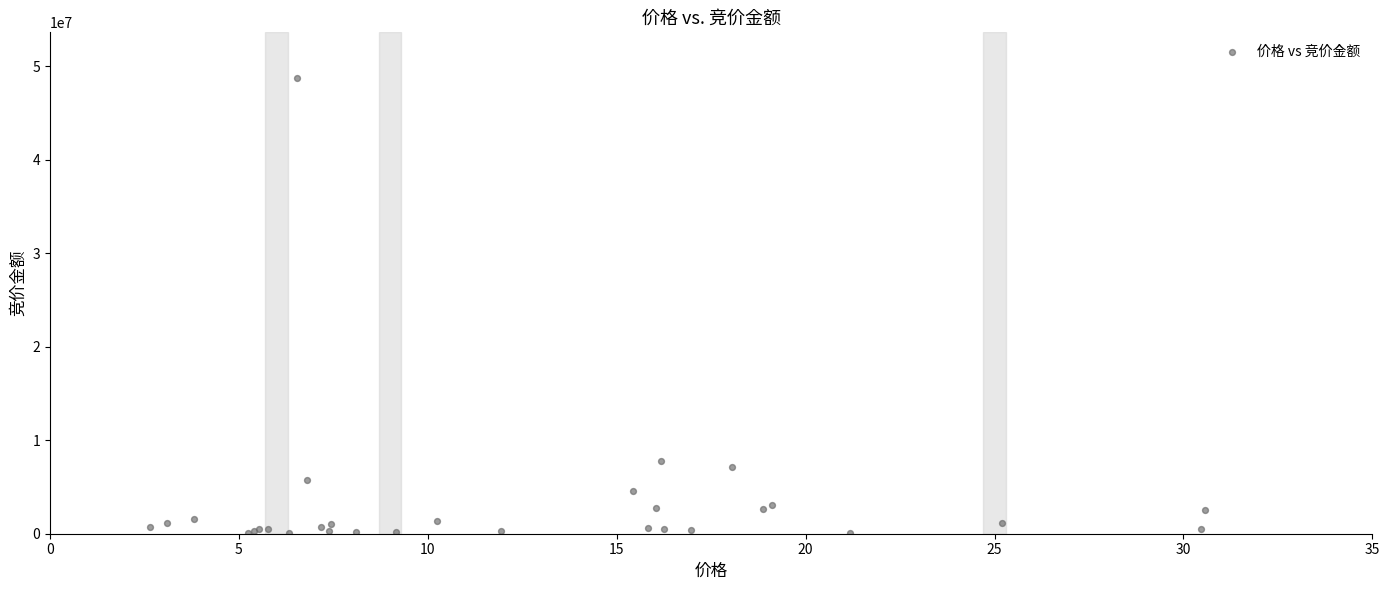

What Y value in the scatter plot is closest to 24399172?

7831514